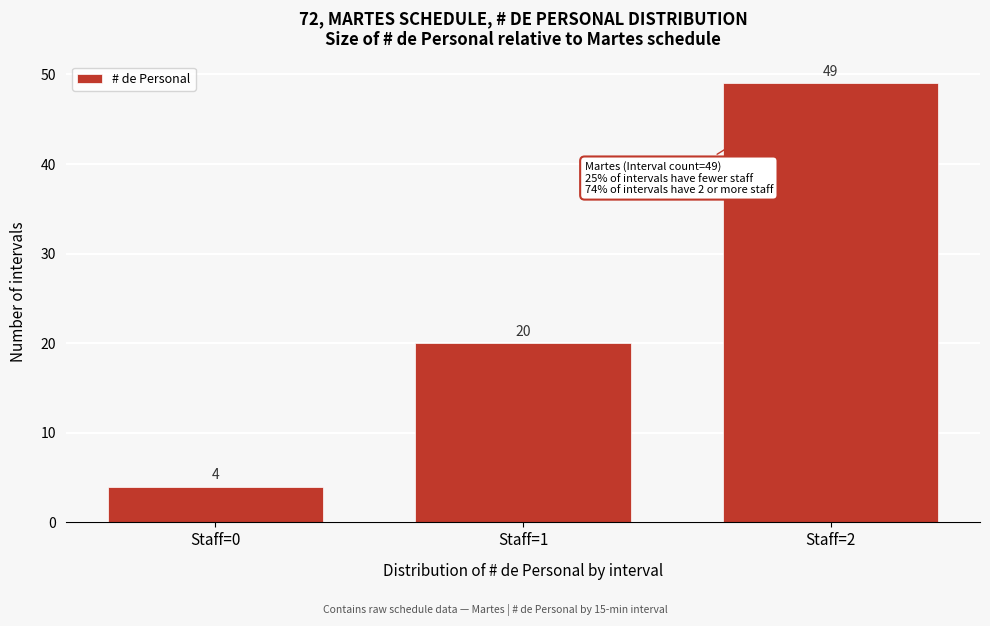

Reading right to left, what are all the values shown in this chart?

49	20	4